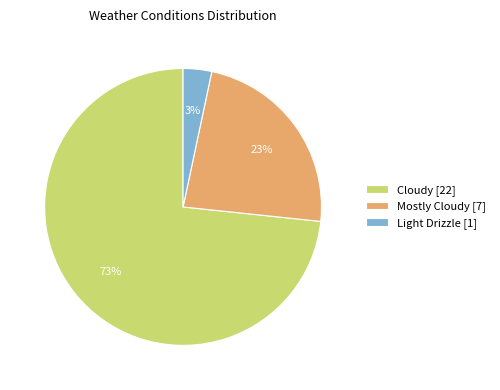

To the nearest percent, what is the average slice percentage?

33%